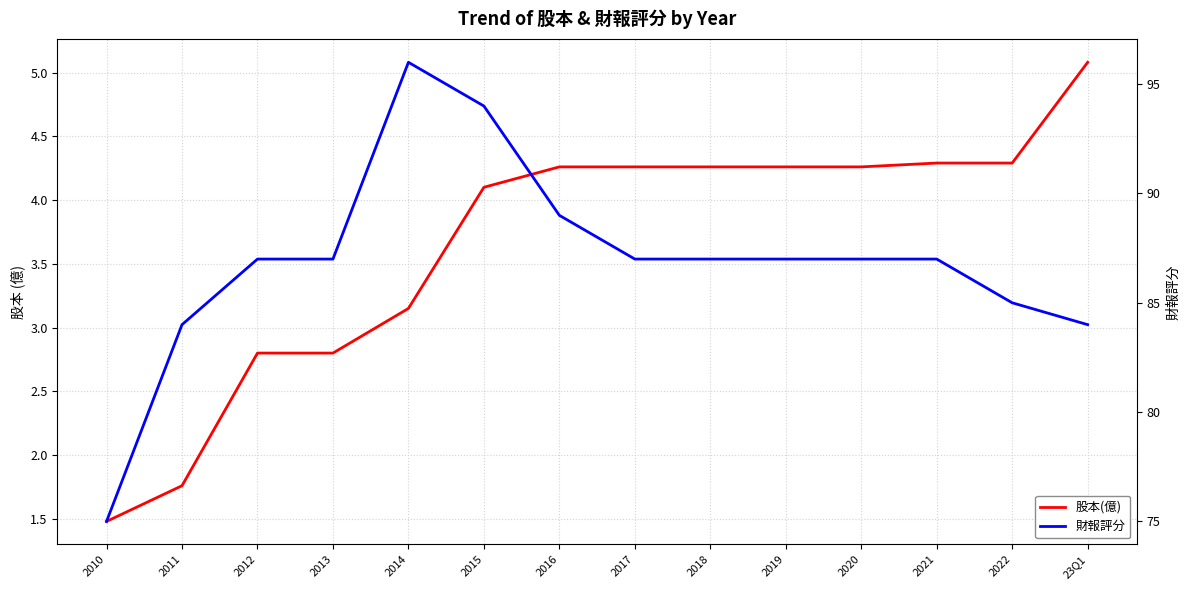

Is it true that 財報評分 equals 20.1 at 2021?

False